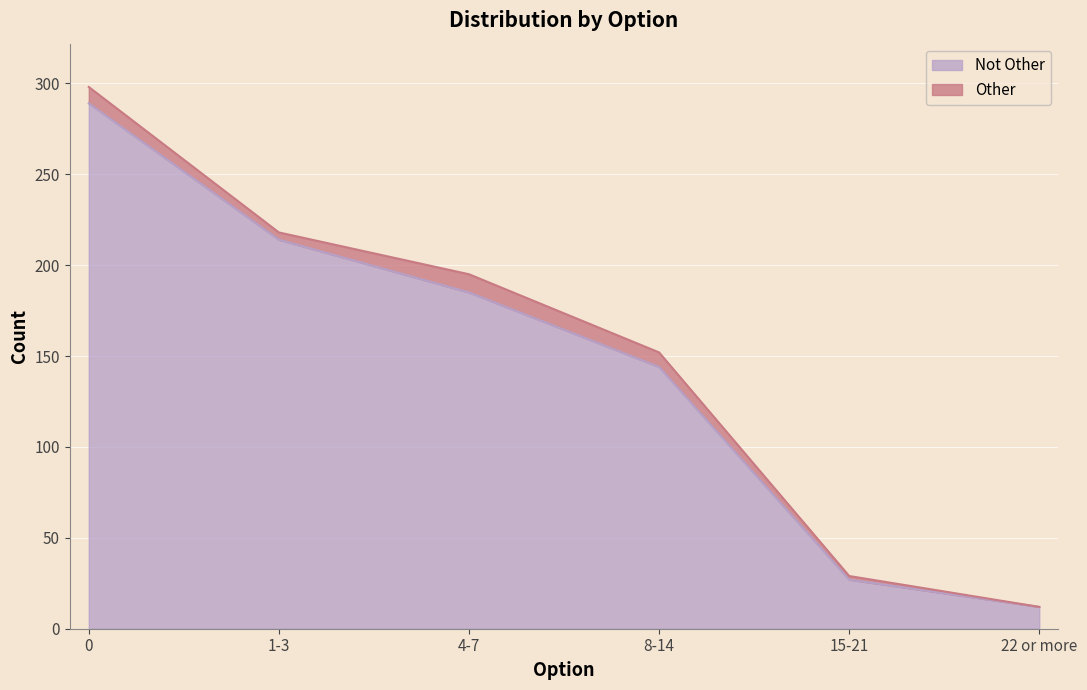

What is the label of the 2nd point from the left?

1-3